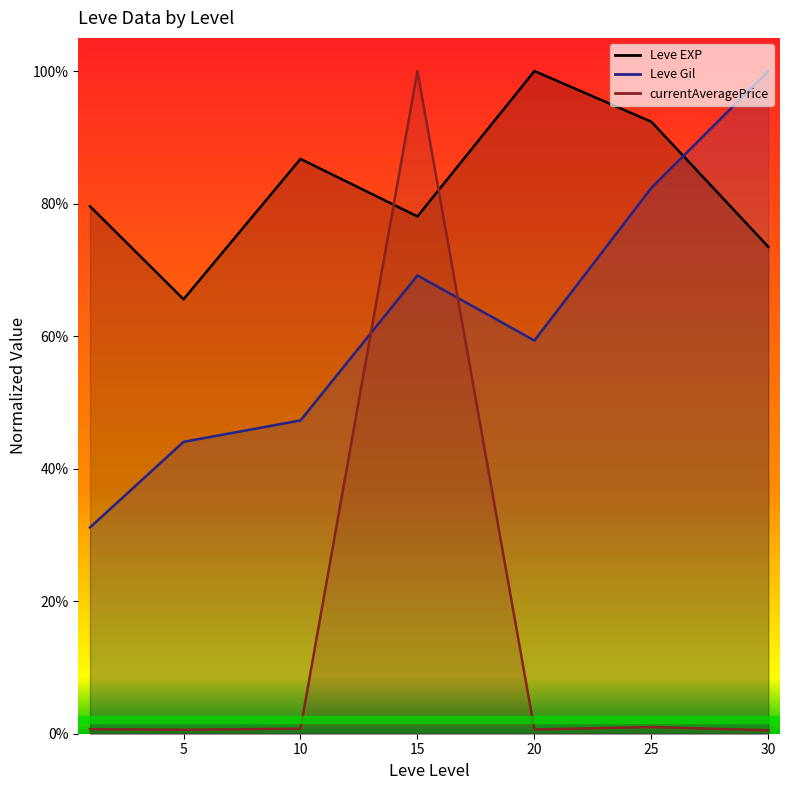

Is the value of Leve Gil (line) at 20 greater than the value of Leve EXP (line) at 0?

No